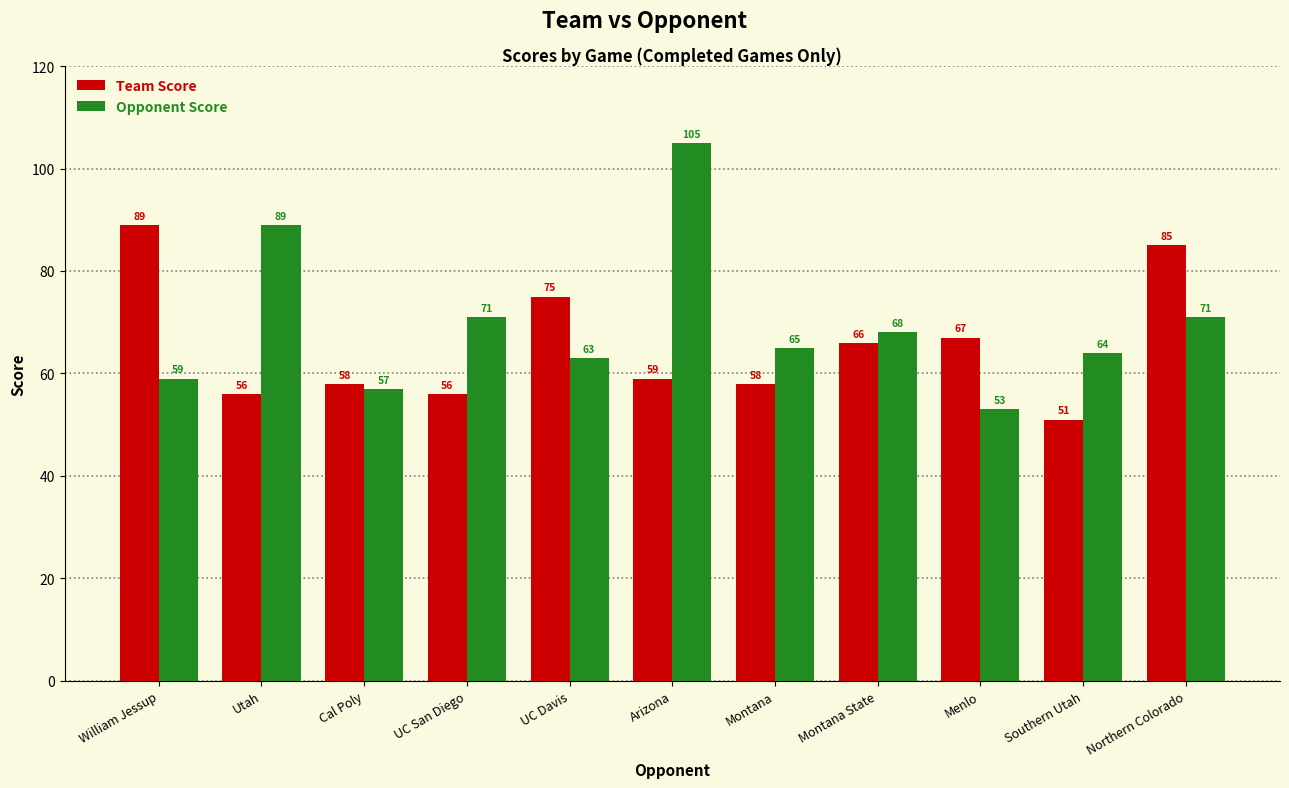

What is the label of the 6th bar from the right?

Arizona